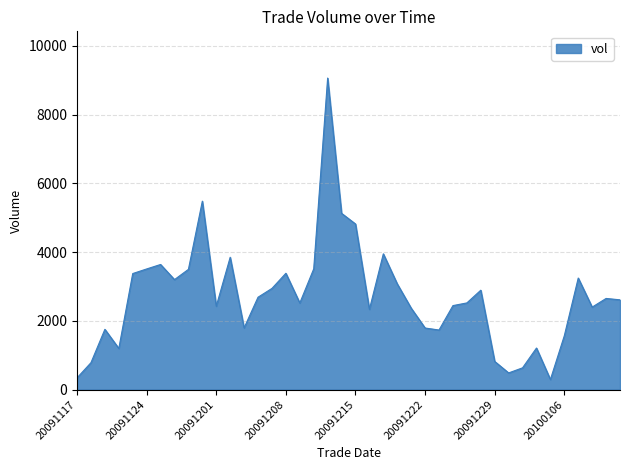

What is the smallest value displayed?

292